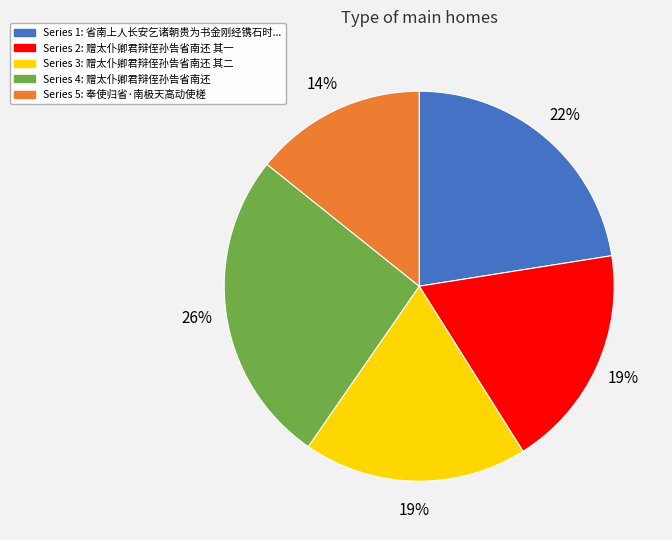

To the nearest percent, what is the average slice percentage?

20%